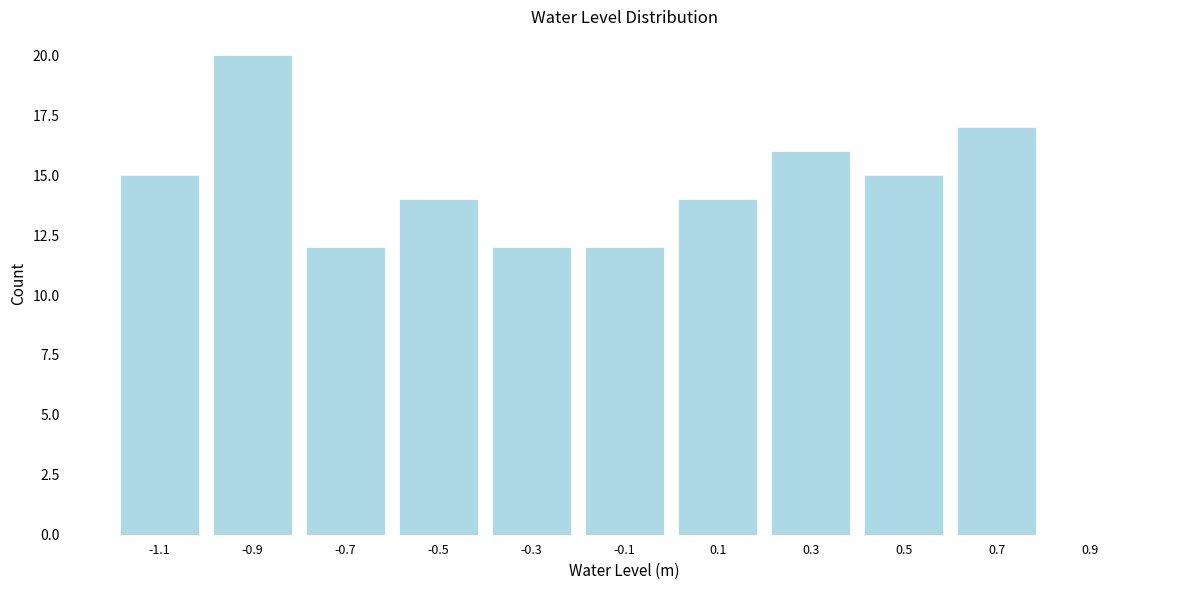

Reading left to right, transcribe all the data shown in this chart.

-1.1=15	-0.9=20	-0.7=12	-0.5=14	-0.3=12	-0.1=12	0.1=14	0.3=16	0.5=15	0.7=17	0.9=0